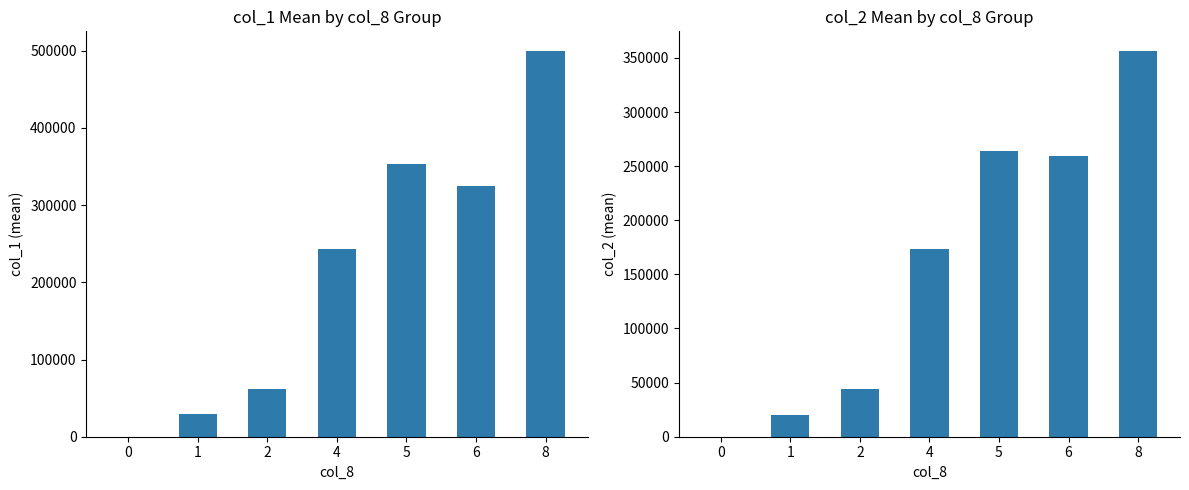

The col_2 mean series shows 173760 at 4. True or false?

True